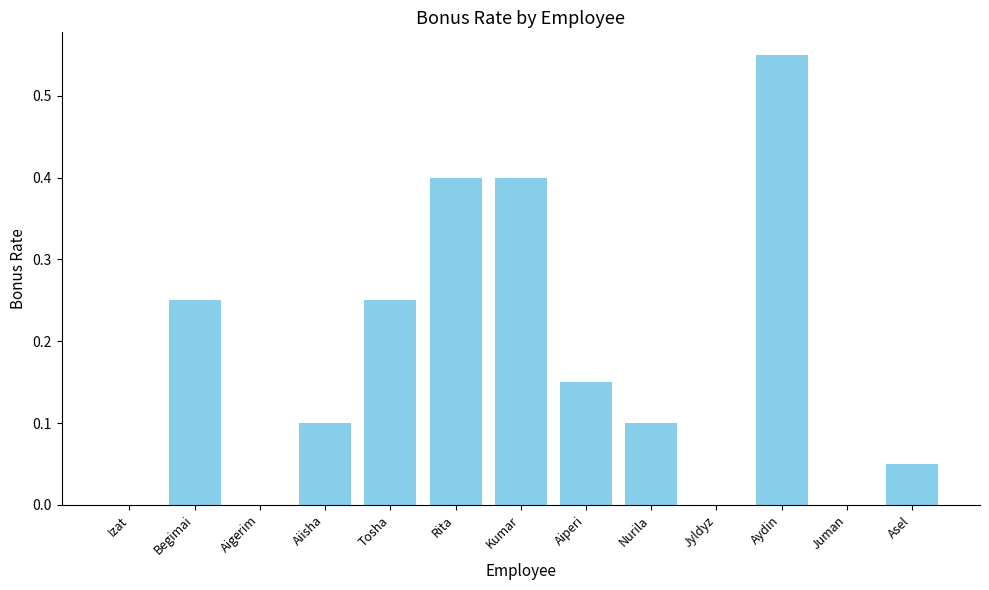

True or false: the data shows 0.0 at Nurila.

False